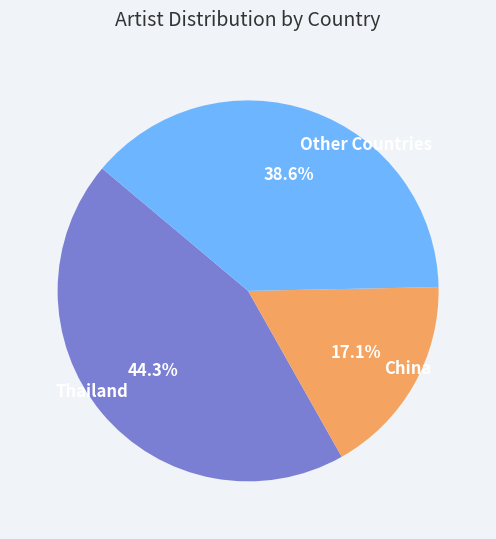

Which slice is the smallest?

China